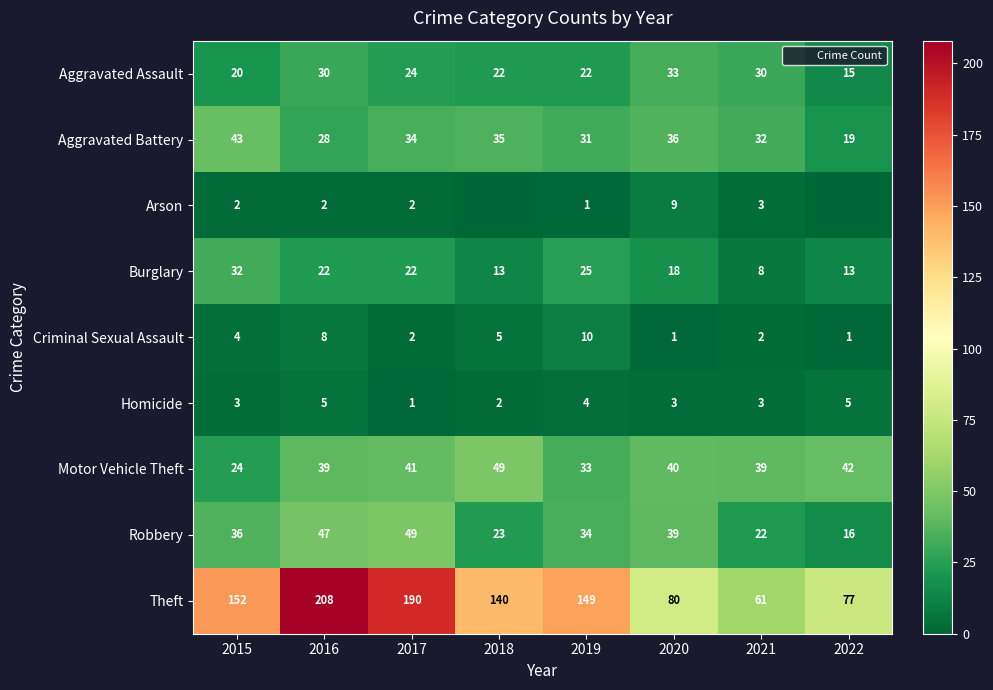

Is the value of Criminal Sexual Assault at 2017 greater than the value of Theft at 2016?

No